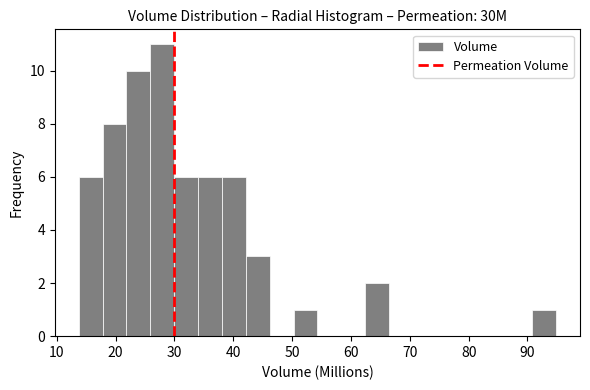

Over which range of the x-axis is the bar tallest?

26 to 30